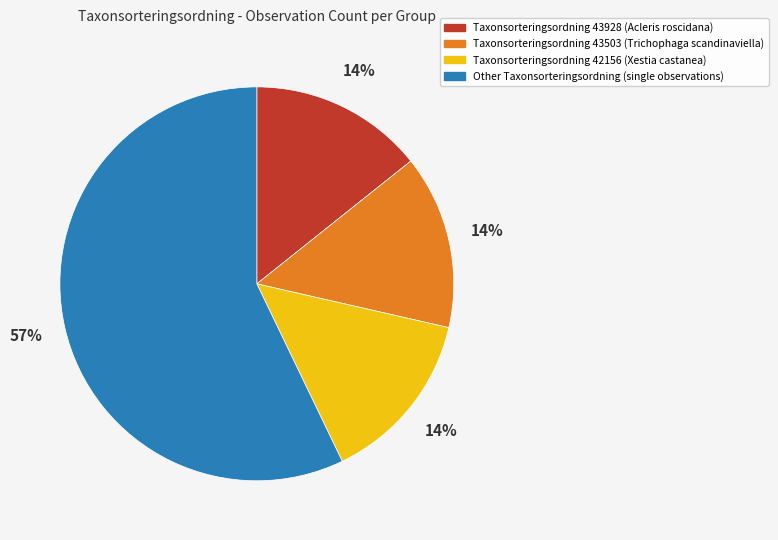

Is there a majority slice in this chart?

Yes